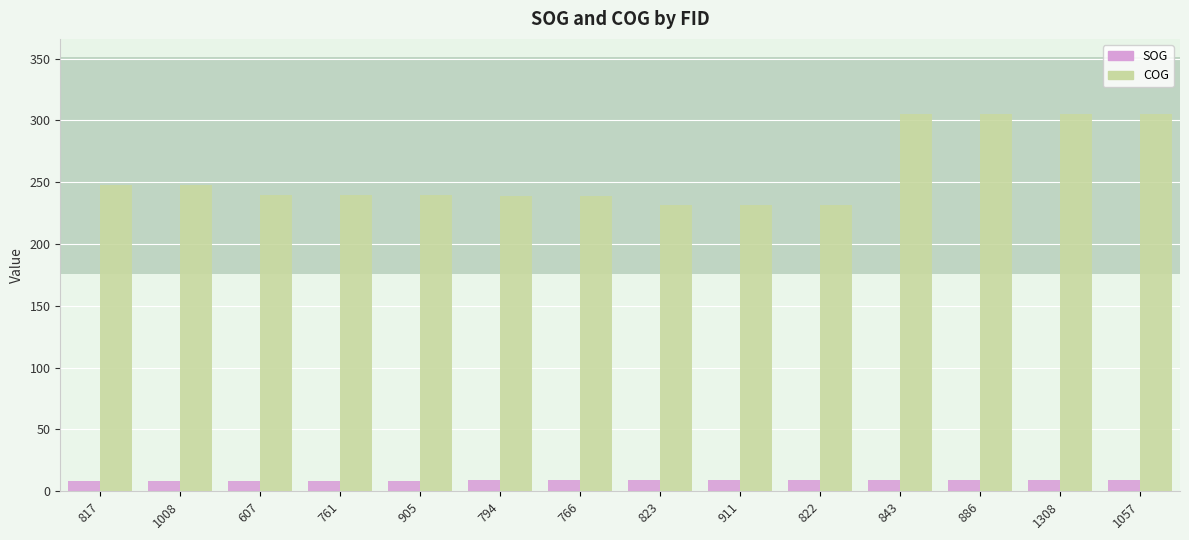

What are all the series names shown in the legend?

SOG, COG